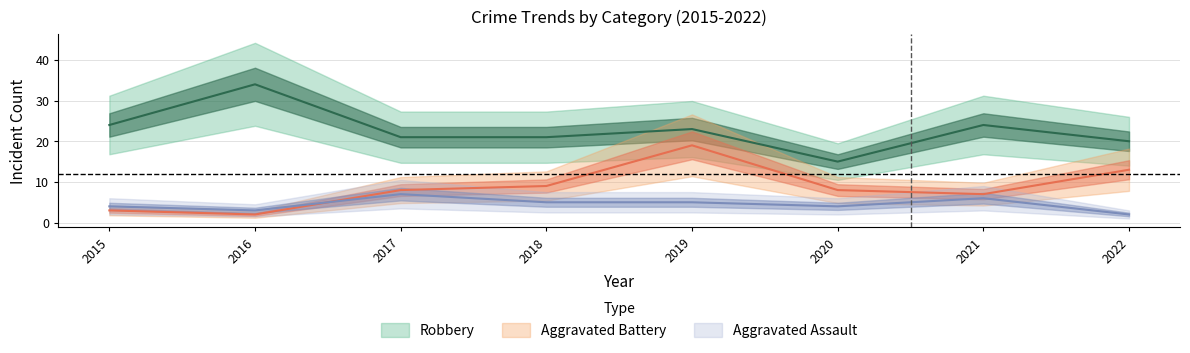

Does the chart display data point markers on the line(s)?

No